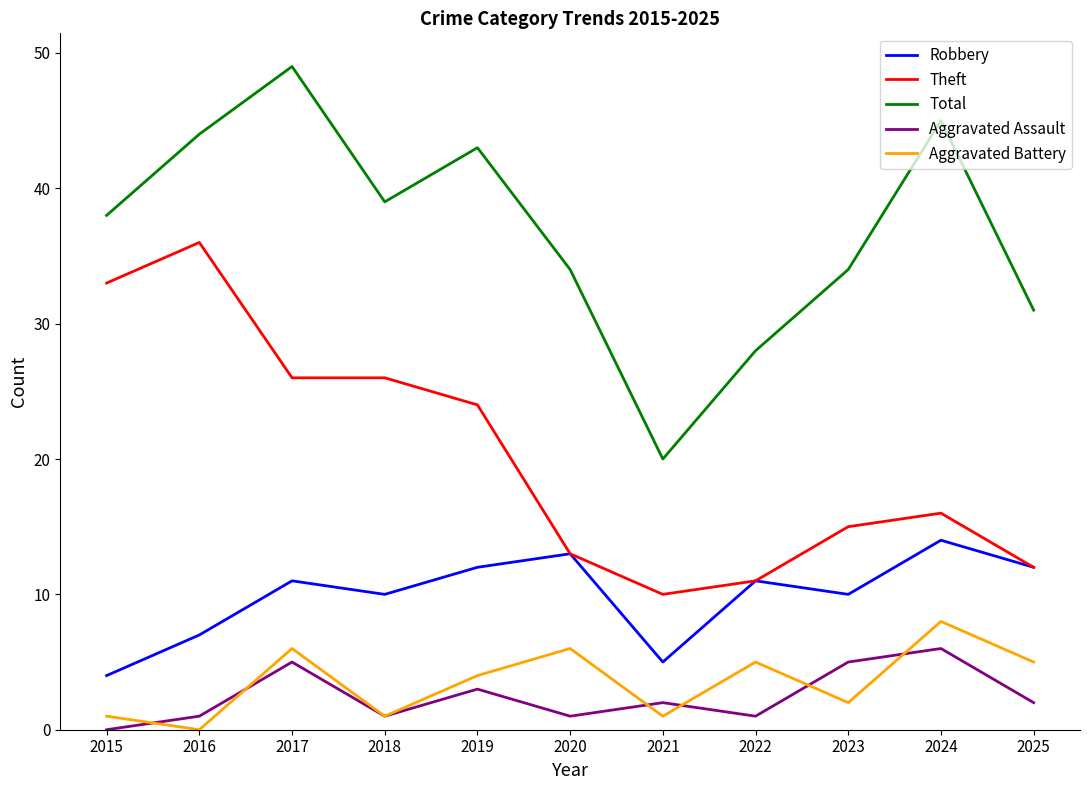

Where is the first local minimum for Robbery?

2018